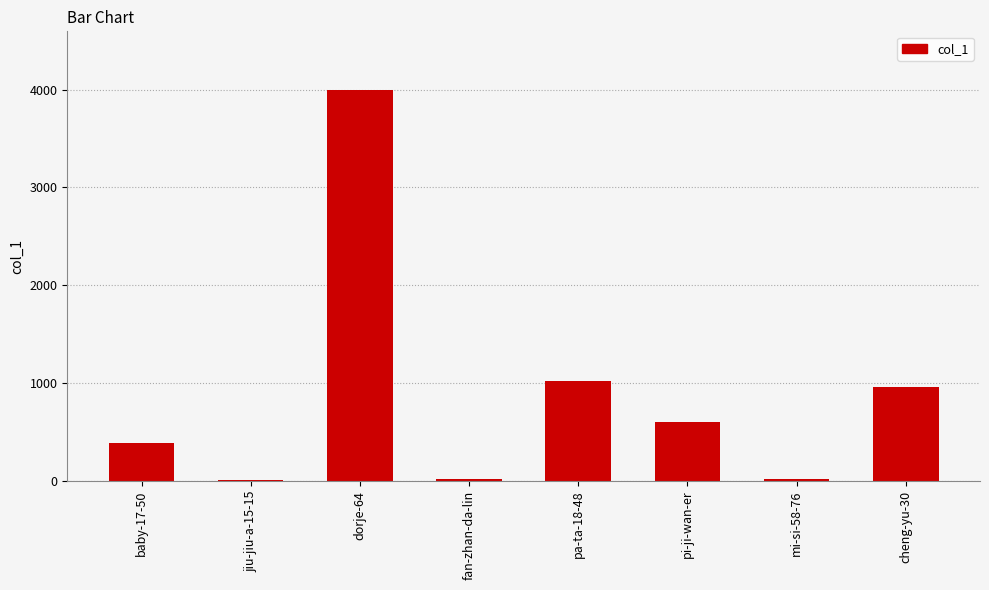

What is the maximum value shown in the chart?

3996